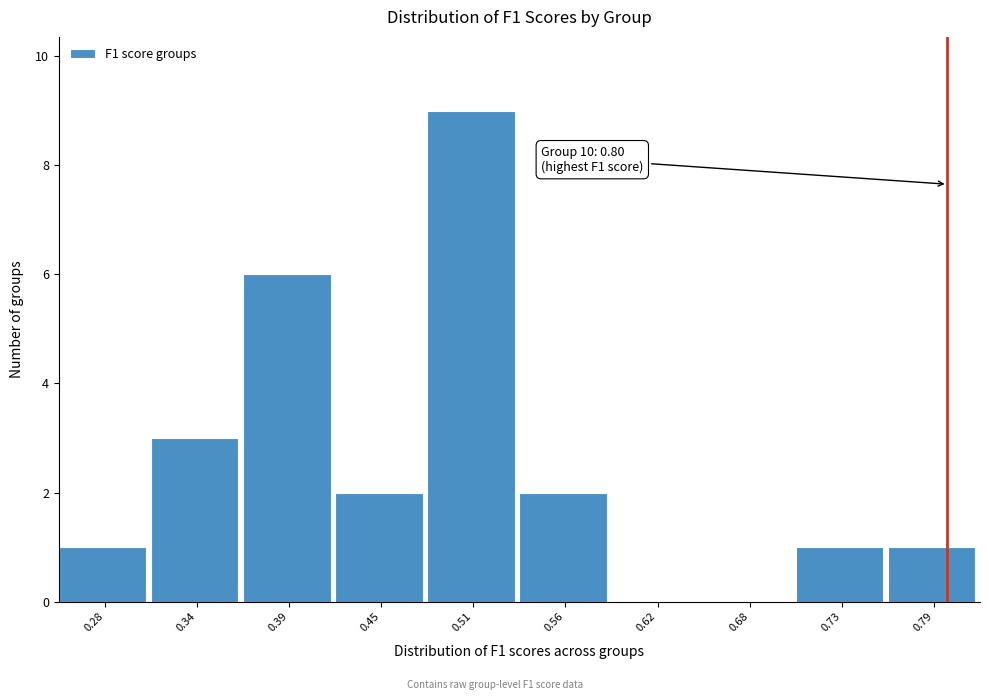

Over which range of the x-axis is the bar tallest?

0.48 to 0.54